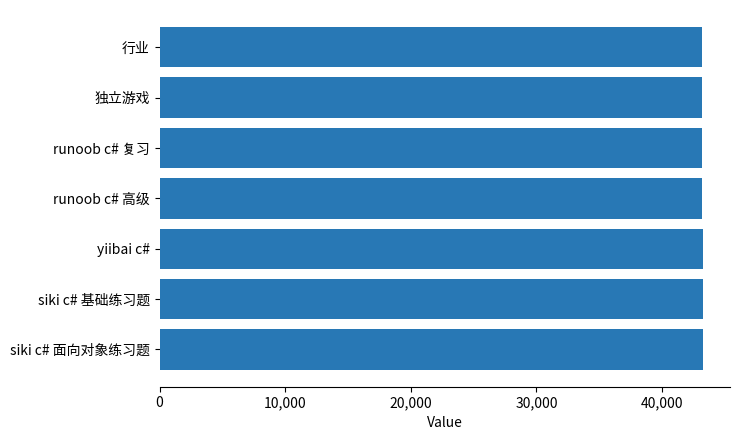

How many bars are there in total?

7